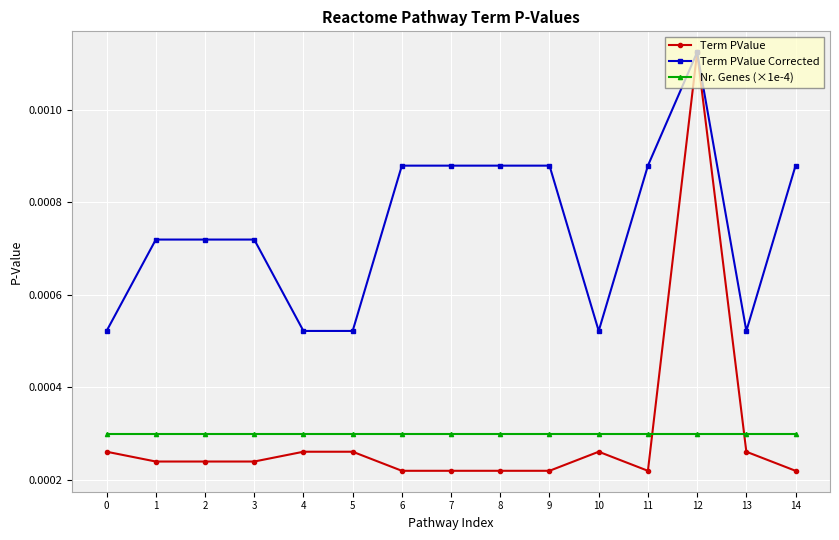

True or false: Term PValue has more than 0 points higher than both neighbors.

True